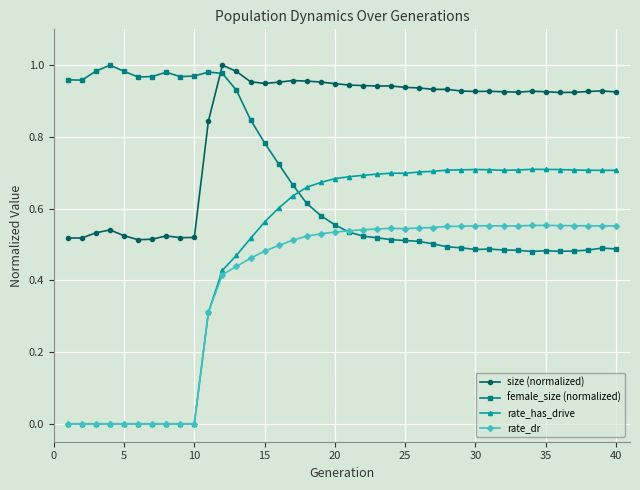

Which series has the widest spread of values?

rate_has_drive